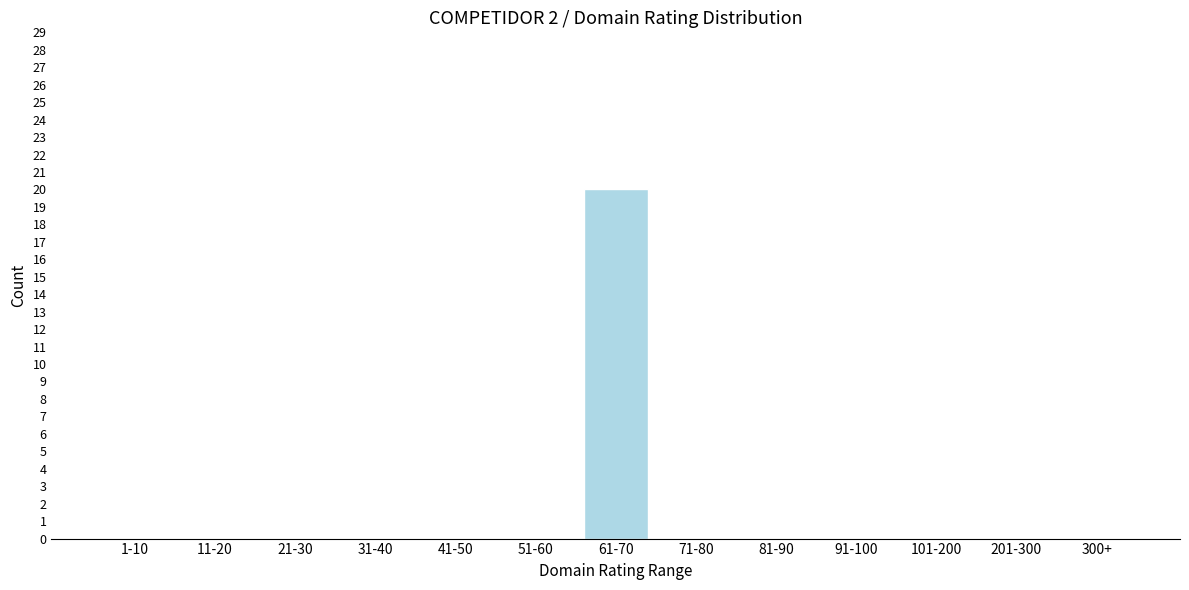

Reading left to right, transcribe all the data shown in this chart.

1-10=0	11-20=0	21-30=0	31-40=0	41-50=0	51-60=0	61-70=20	71-80=0	81-90=0	91-100=0	101-200=0	201-300=0	300+=0